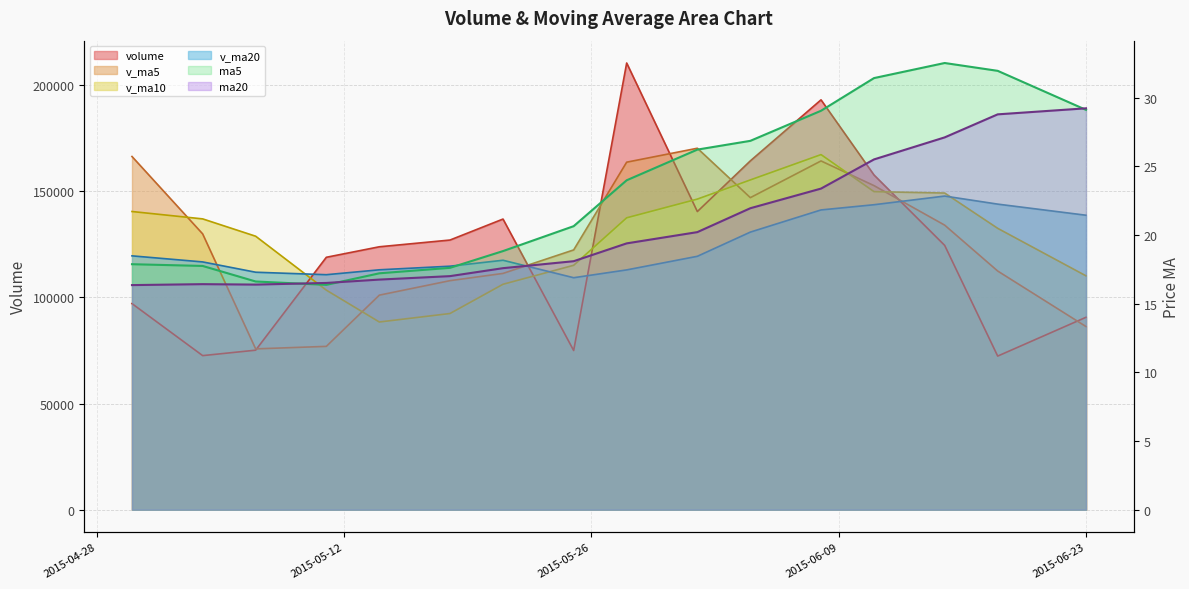

At which category does the chart reach its peak across all series?

2015-05-28